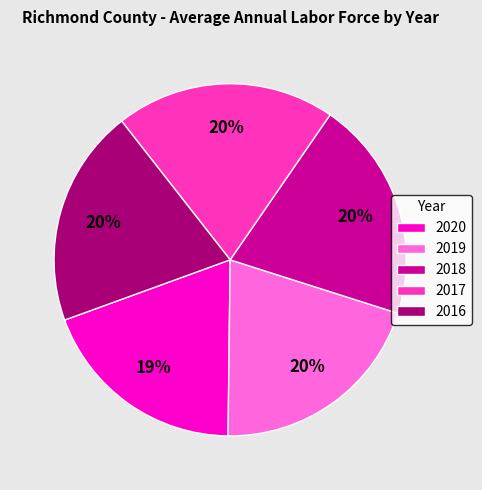

How many segments does this pie chart have?

5